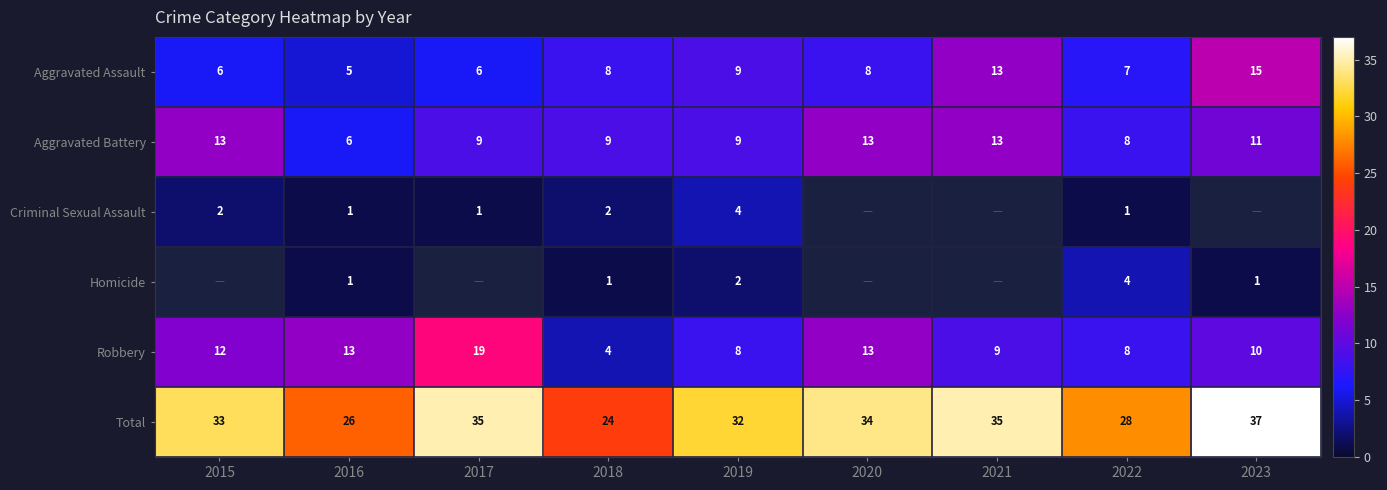

How many data points in Robbery are less than 10?

4